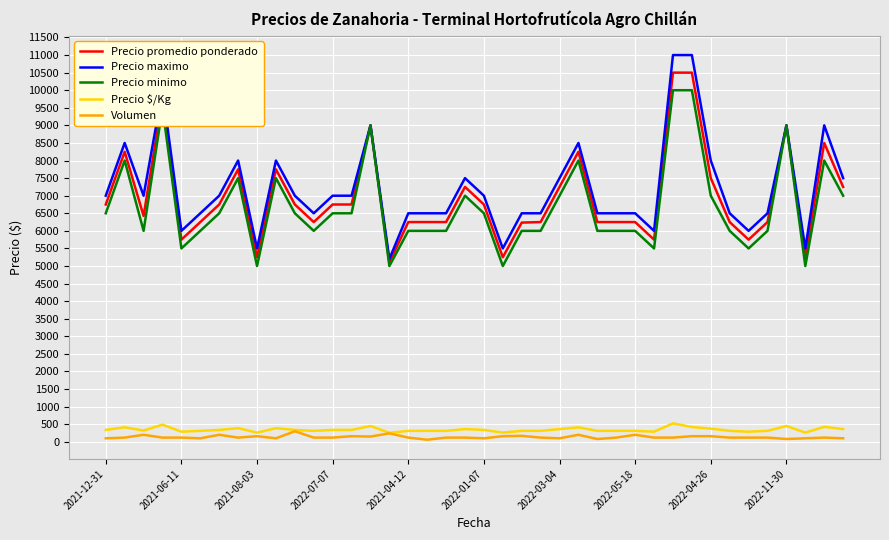

How many distinct data groups are displayed?

5